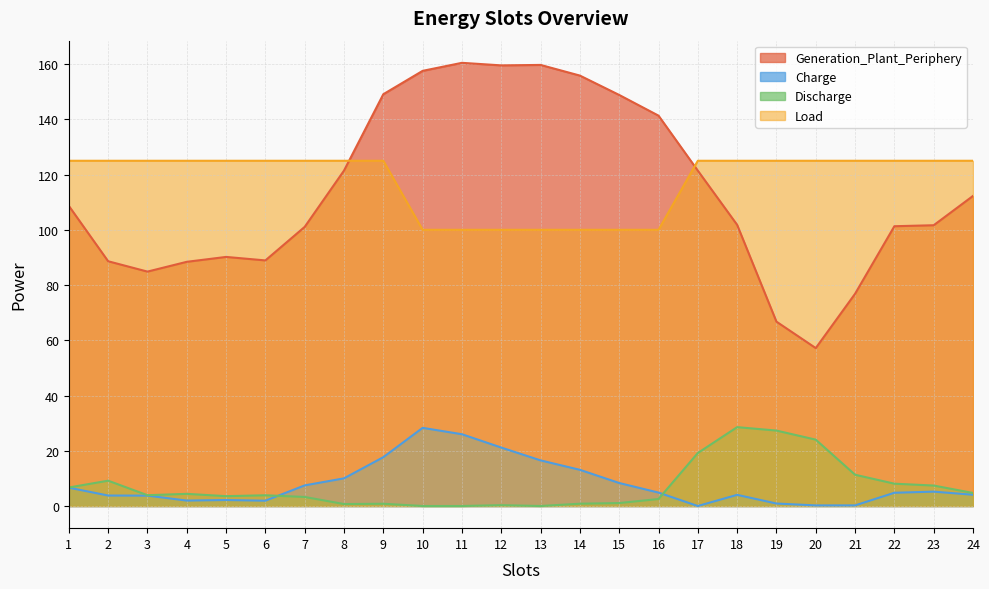

Where do Generation_Plant_Periphery and Load first cross each other?

8 and 9